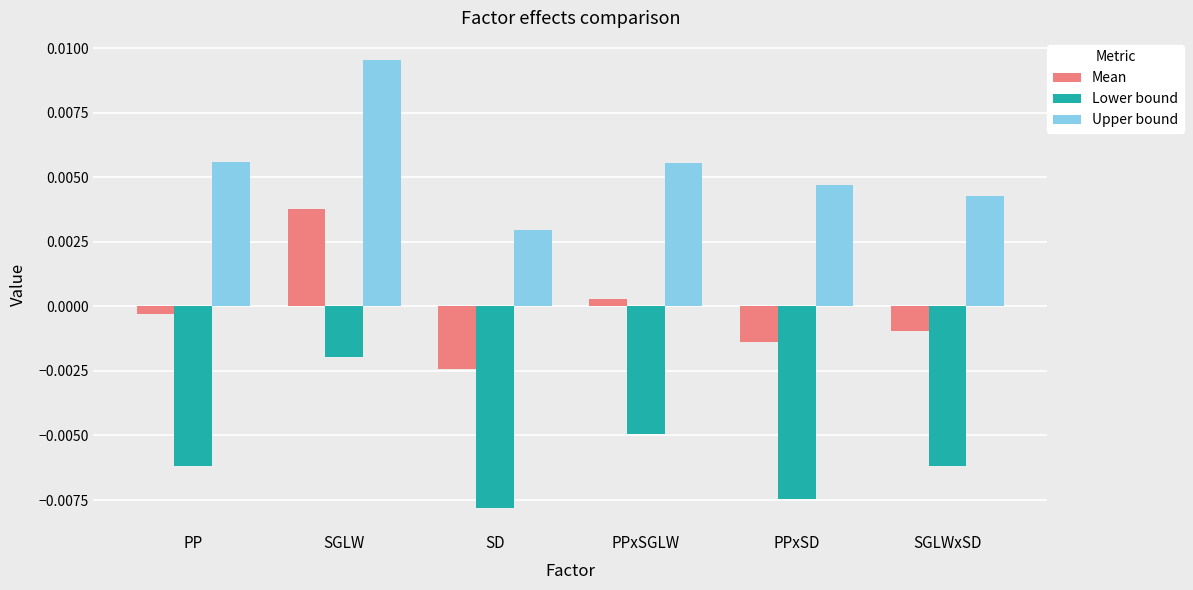

Are the bars horizontal?

No